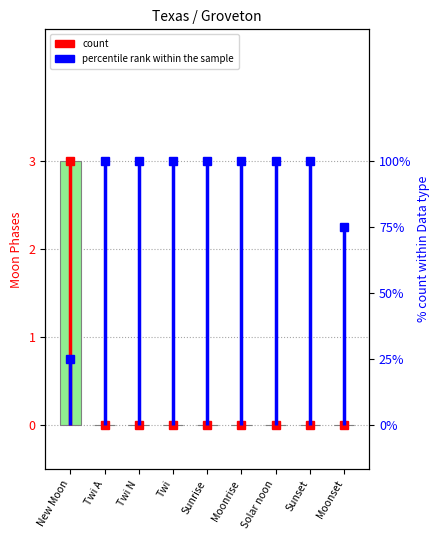

Count the values in the range 0 to 1.

8